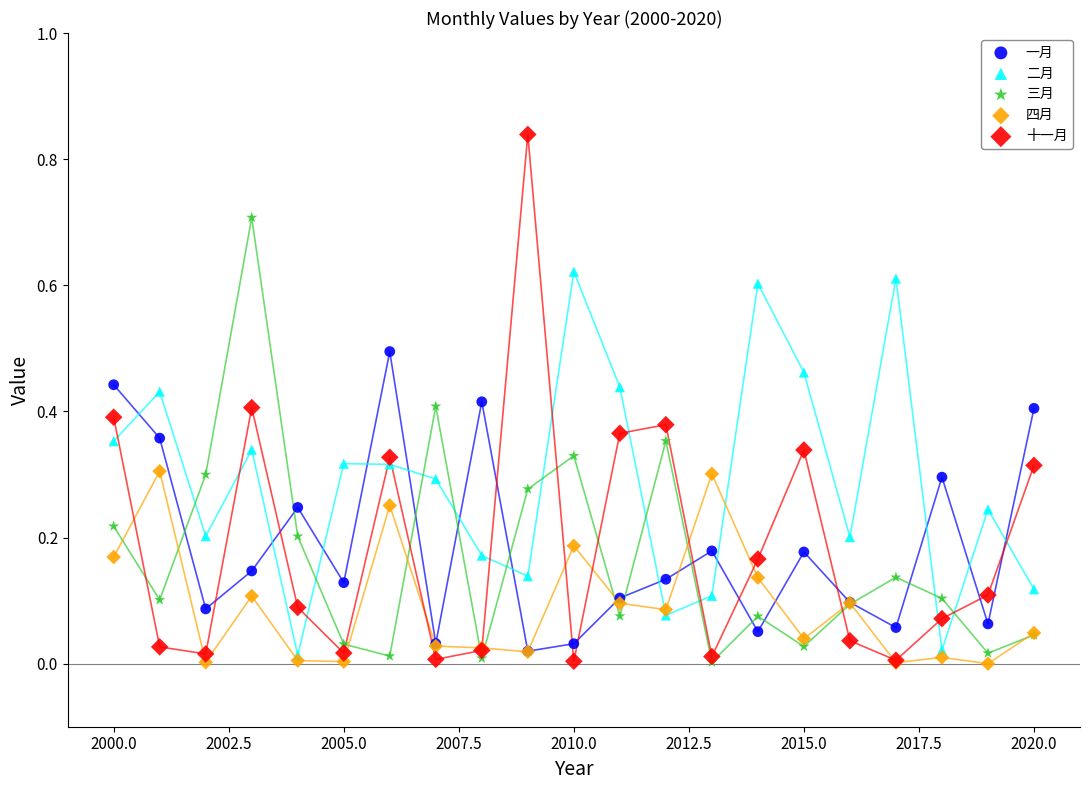

What are all the series names shown in the legend?

一月, 二月, 三月, 四月, 十一月